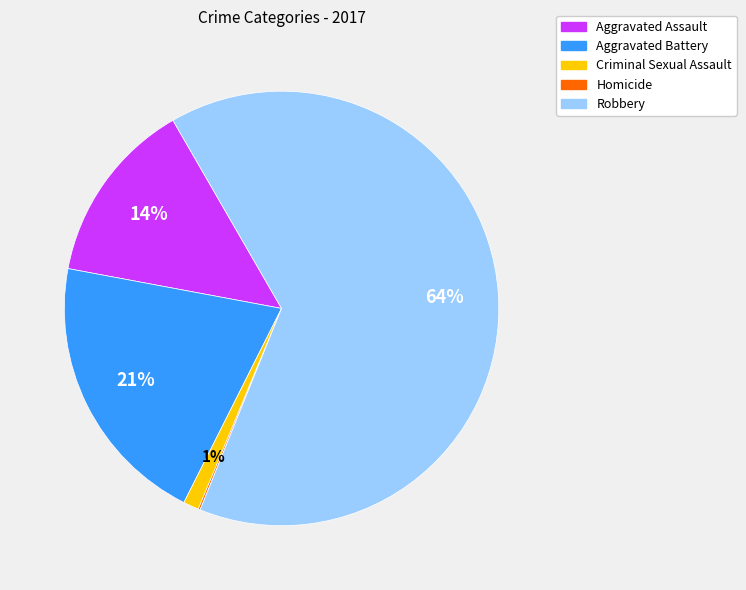

Which category accounts for the majority?

Robbery